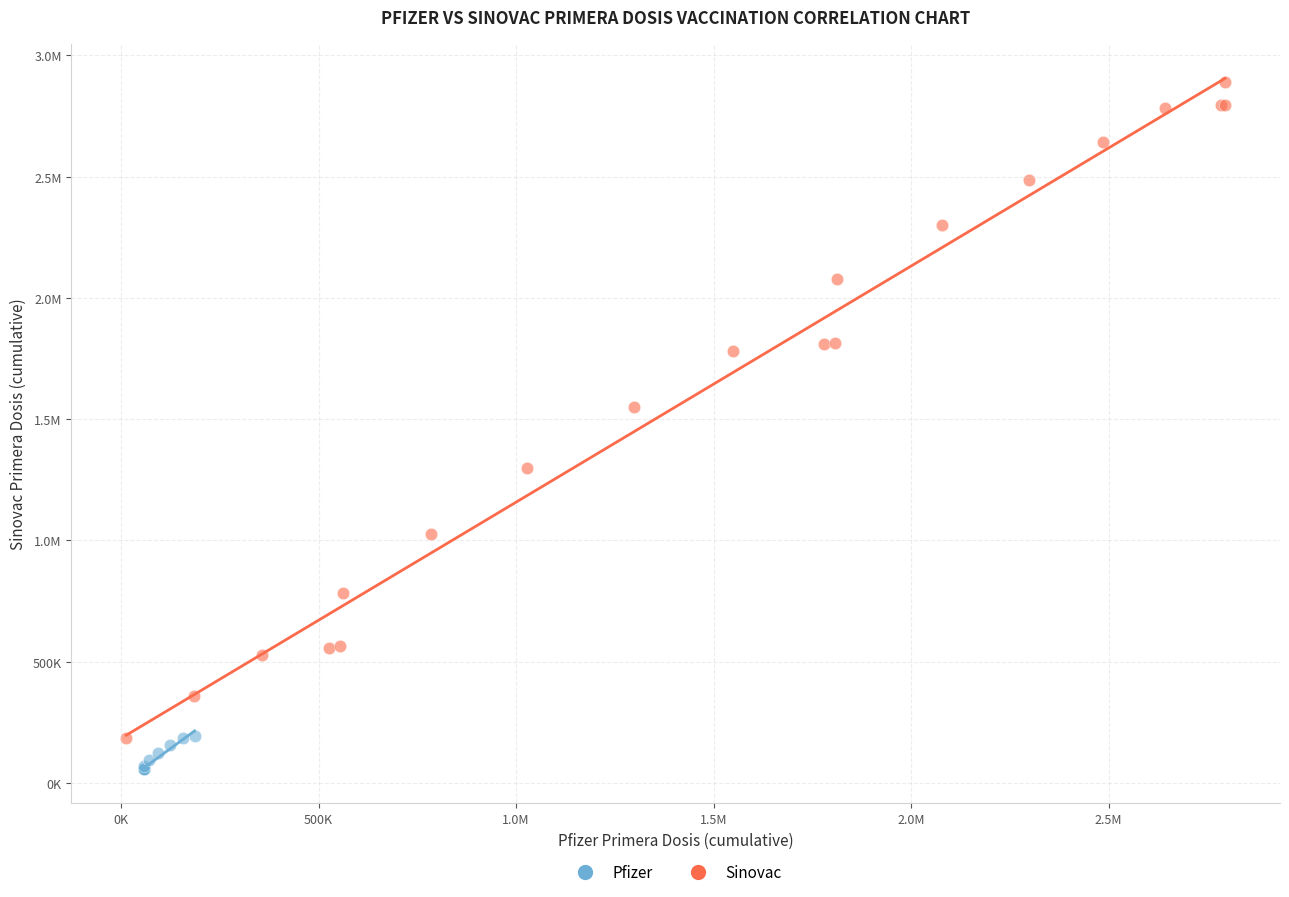

What are all the series names shown in the legend?

Pfizer, Sinovac